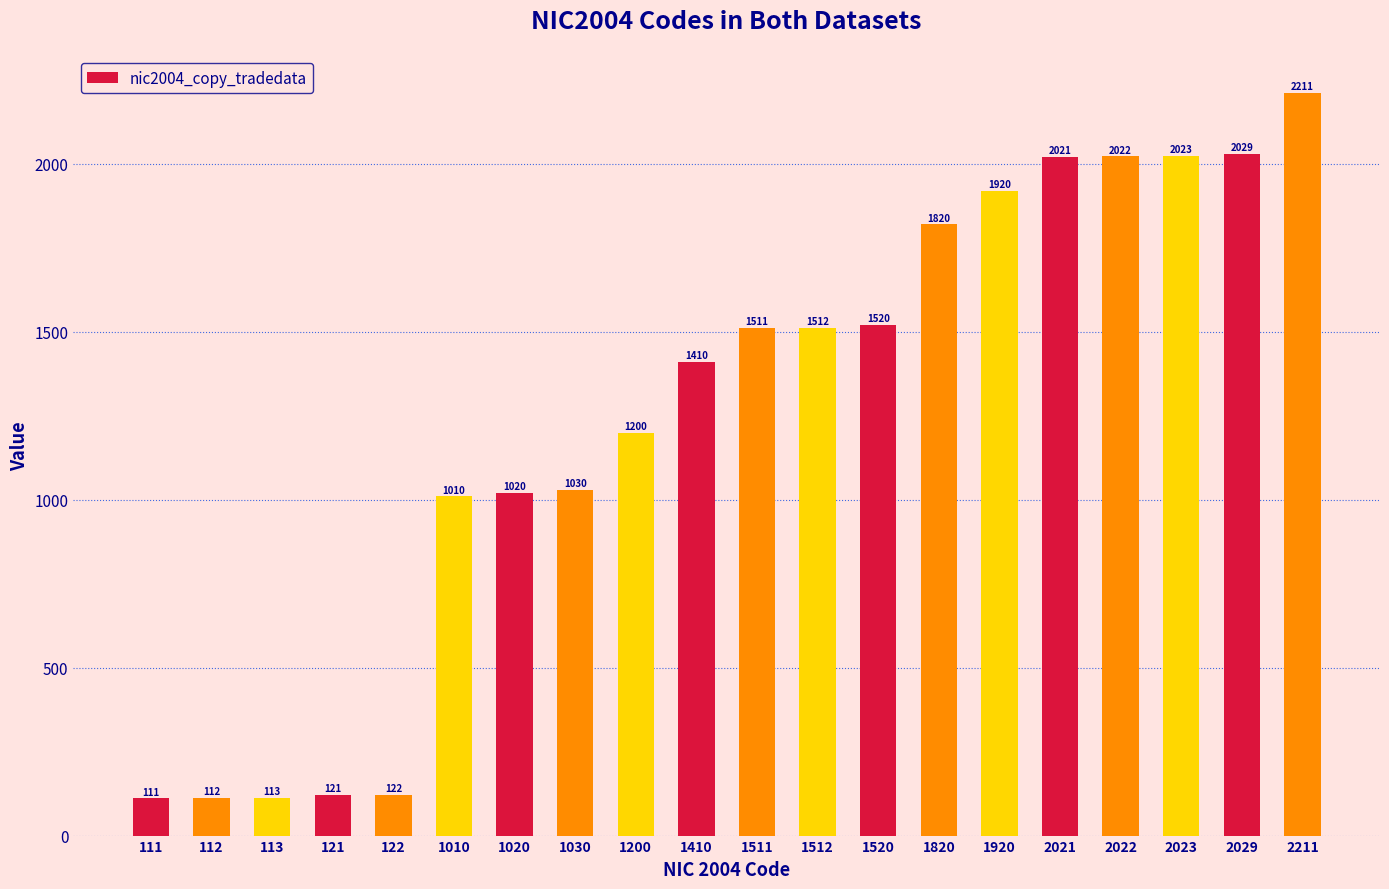

Are the bars horizontal?

No